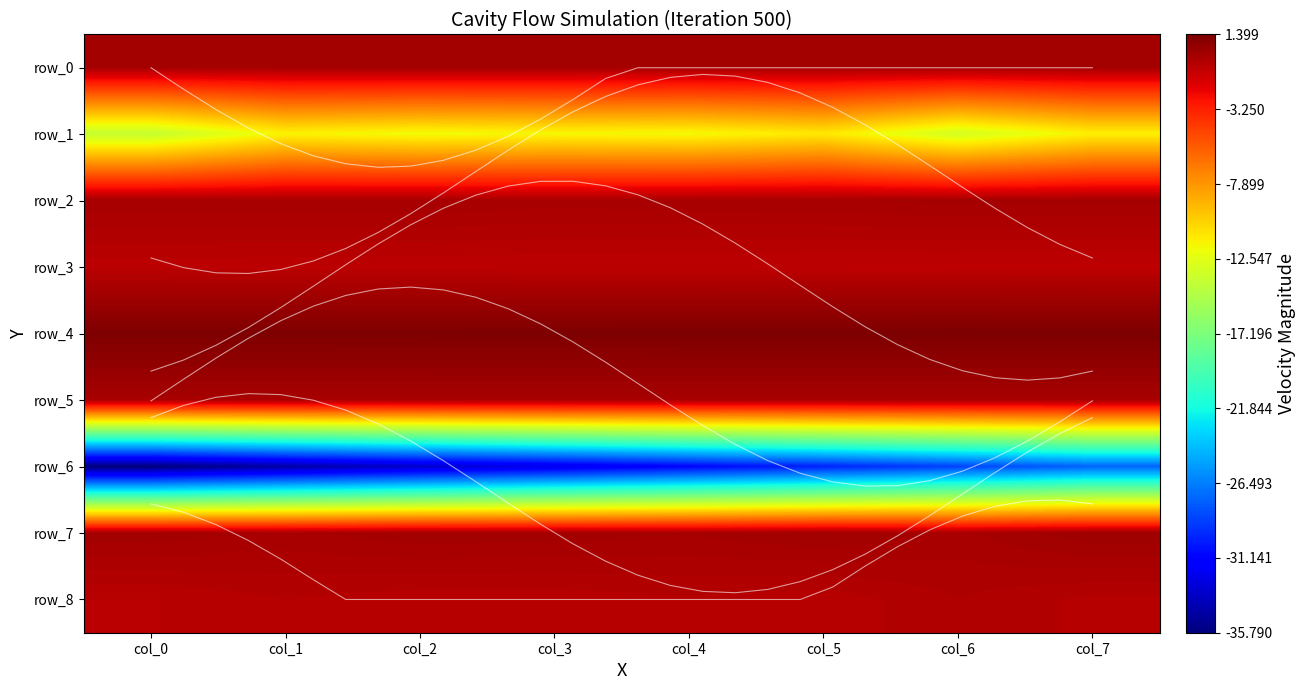

What is the sum of the row_0 values at col_7 and col_2?

1.9